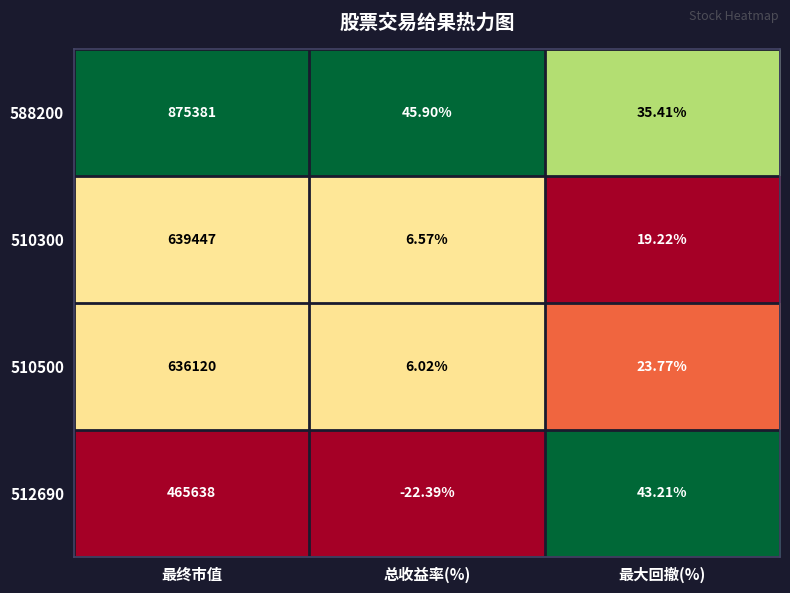

At which category is the sum across all series the highest?

最终市值